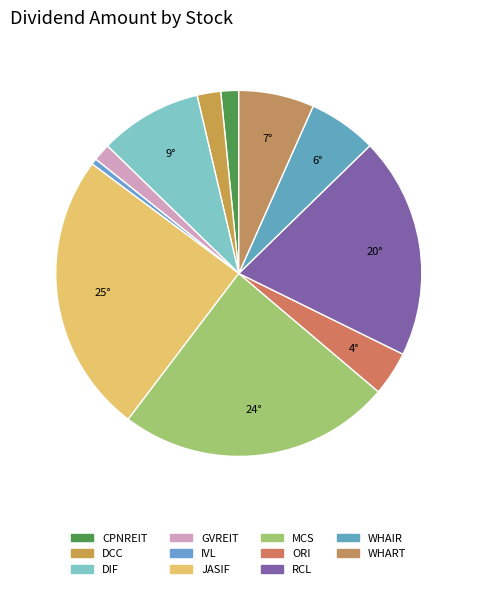

To the nearest percent, what is the difference between the largest and smallest slice percentages?

24%